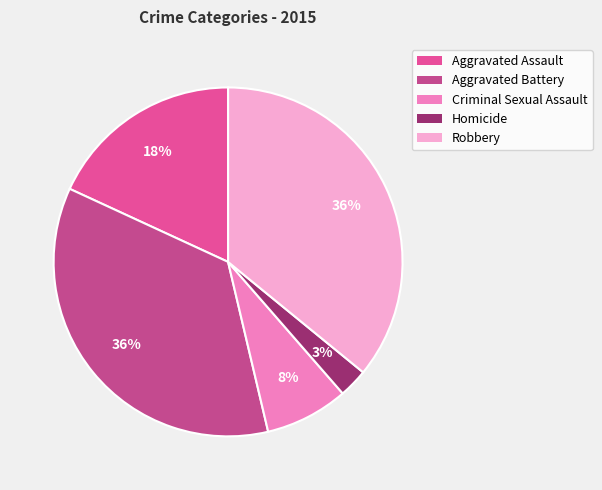

The Robbery slice represents 36% of the pie. True or false?

True